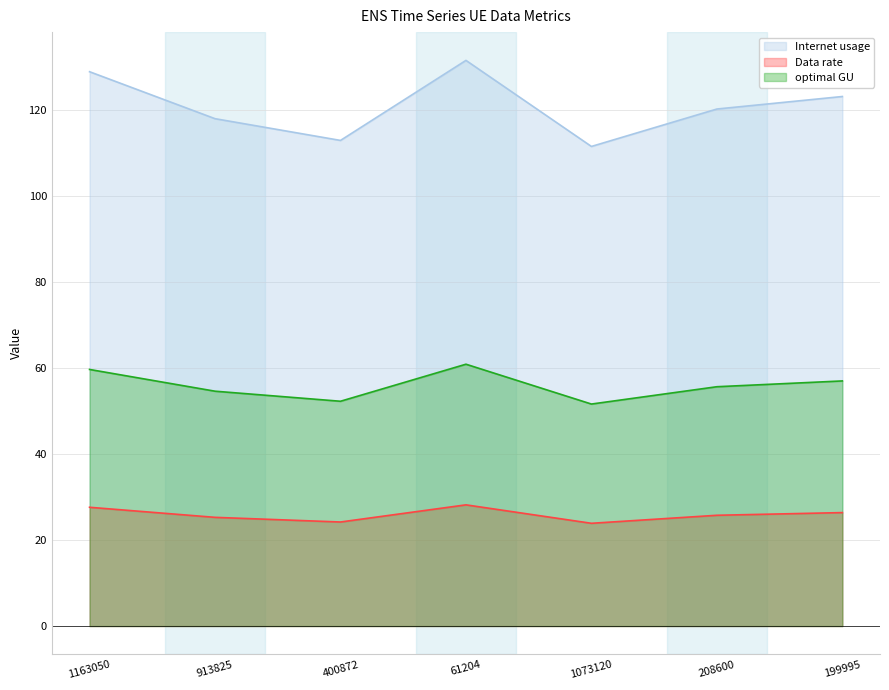

True or false: optimal GU and Internet usage intersect in this chart.

False